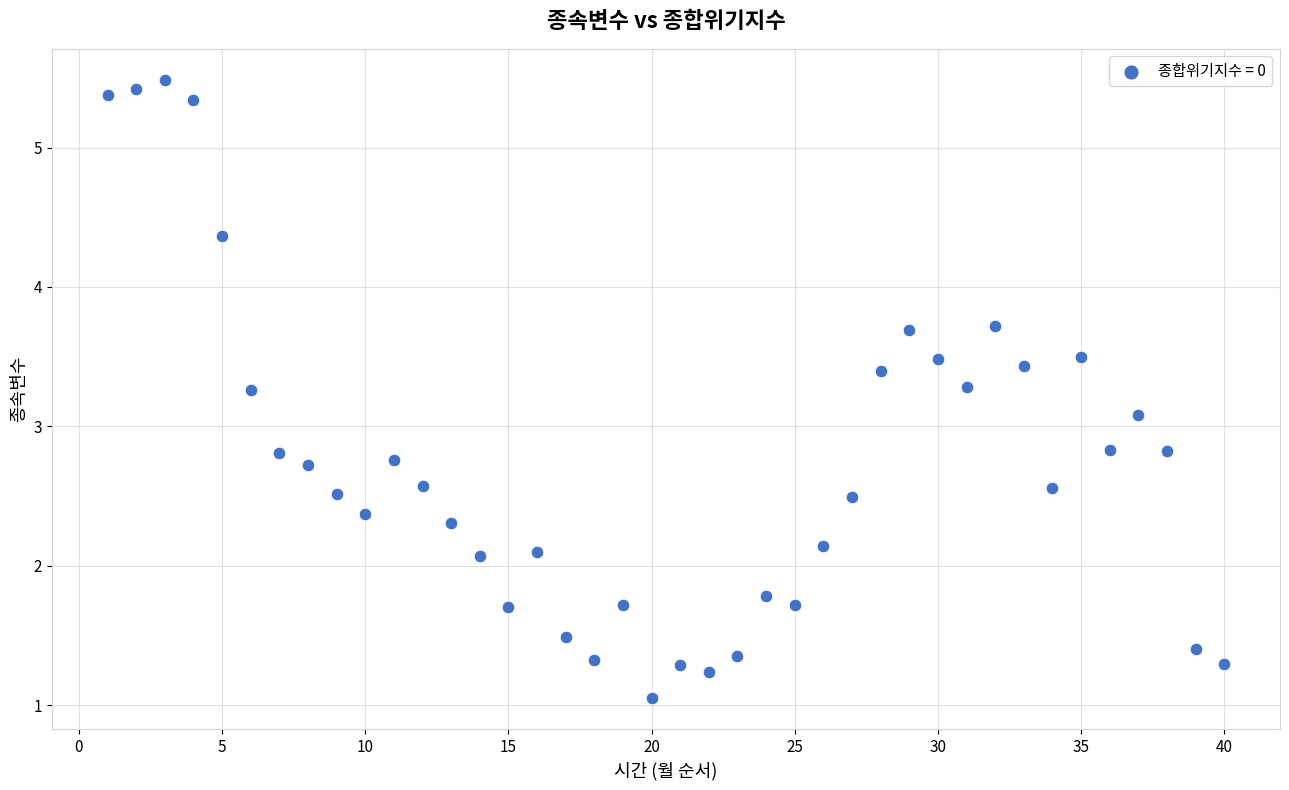

What Y value in the scatter plot is closest to 3?

3.1